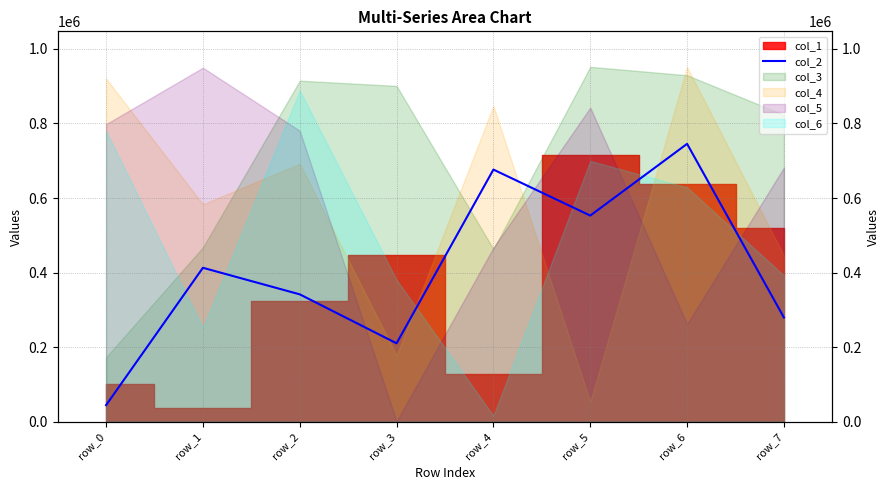

Which label corresponds to the largest value in the chart?

row_6